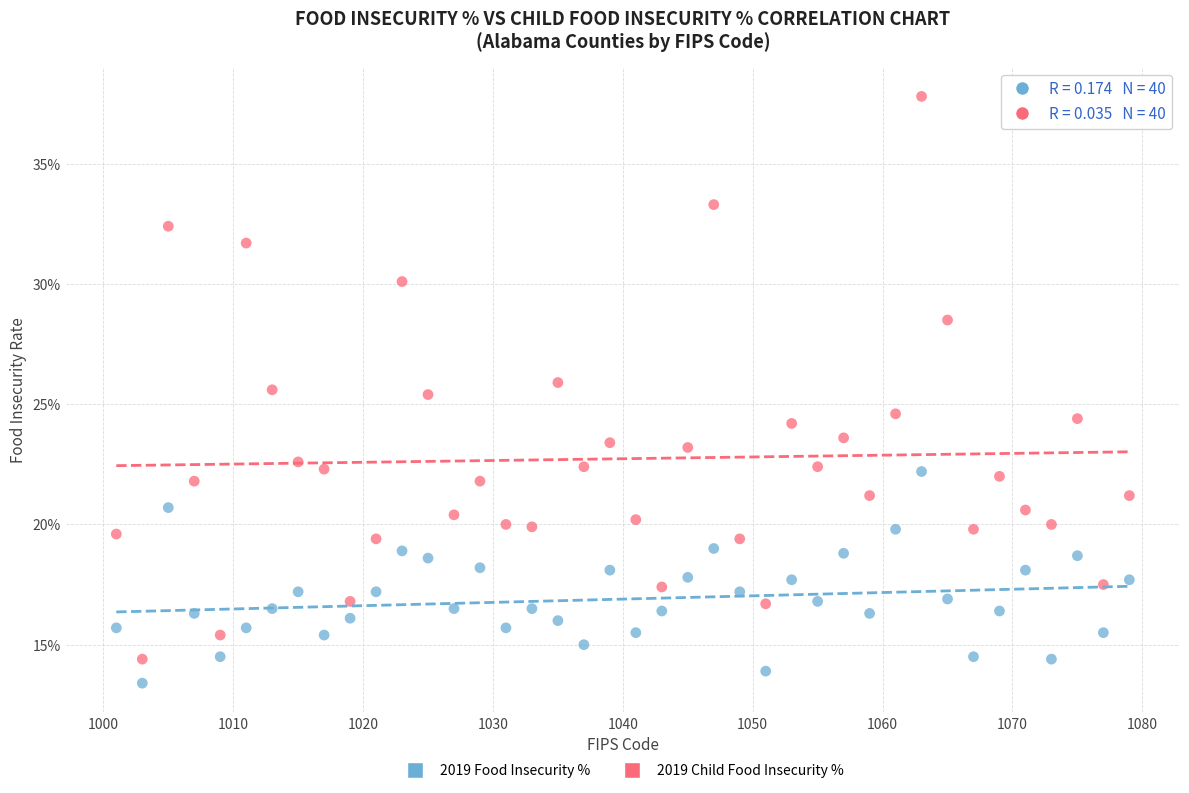

Which series contains the highest Y value?

2019 Child Food Insecurity %